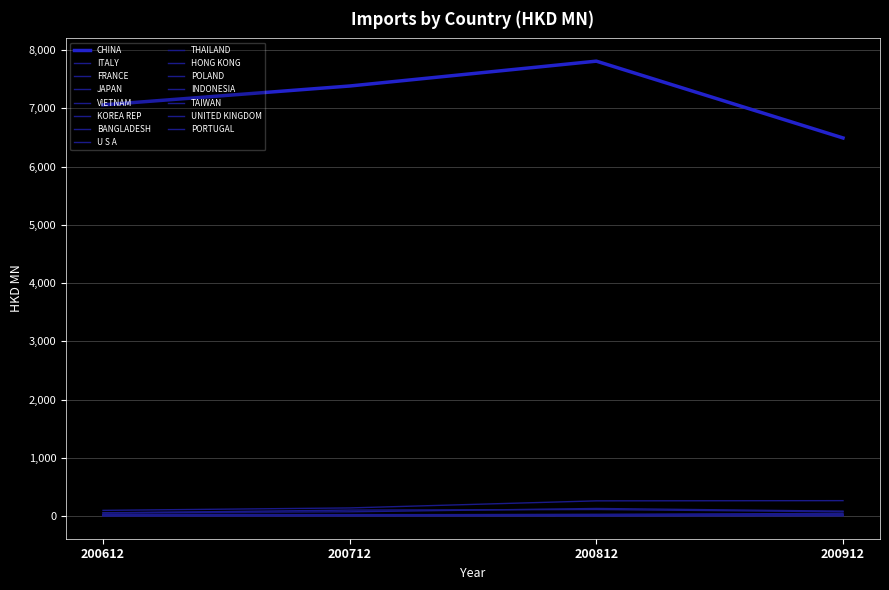

How many lines are shown in the chart?

15